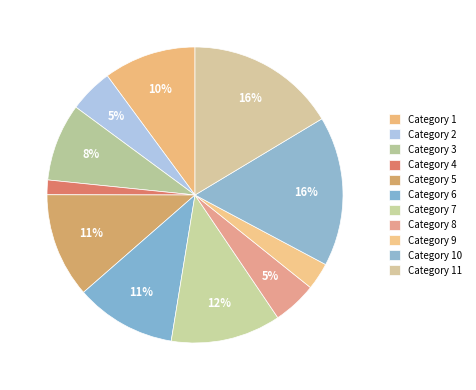

To the nearest percent, what is the average slice percentage?

9%